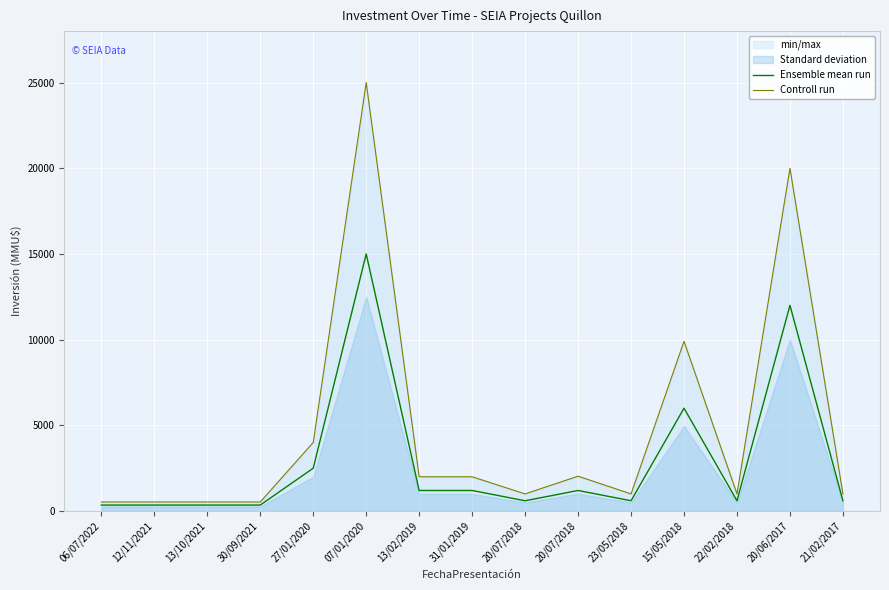

Is it true that Controll run equals 530 at 06/07/2022?

True